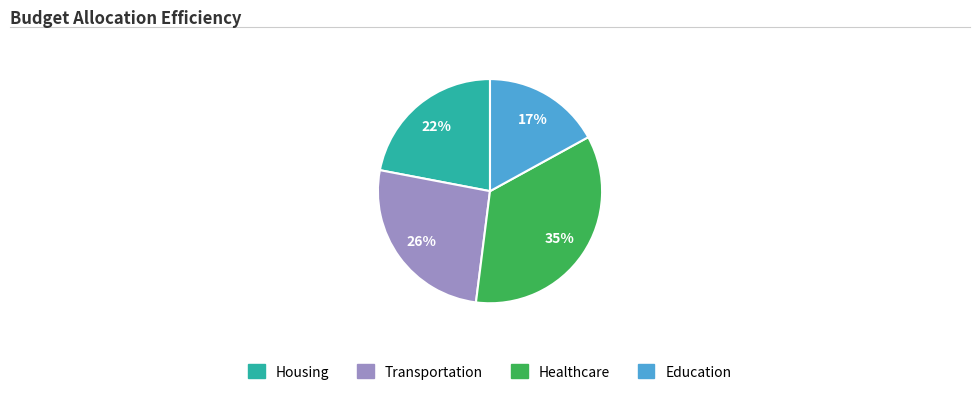

To the nearest percent, what is the average slice percentage?

25%